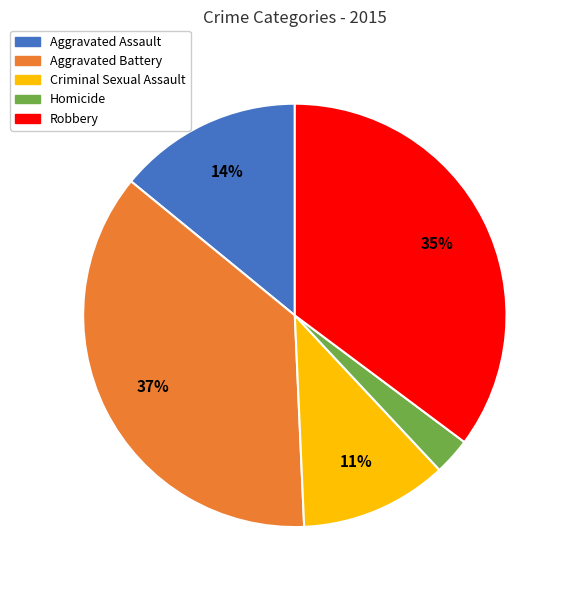

Does Criminal Sexual Assault represent more than half of the total?

No